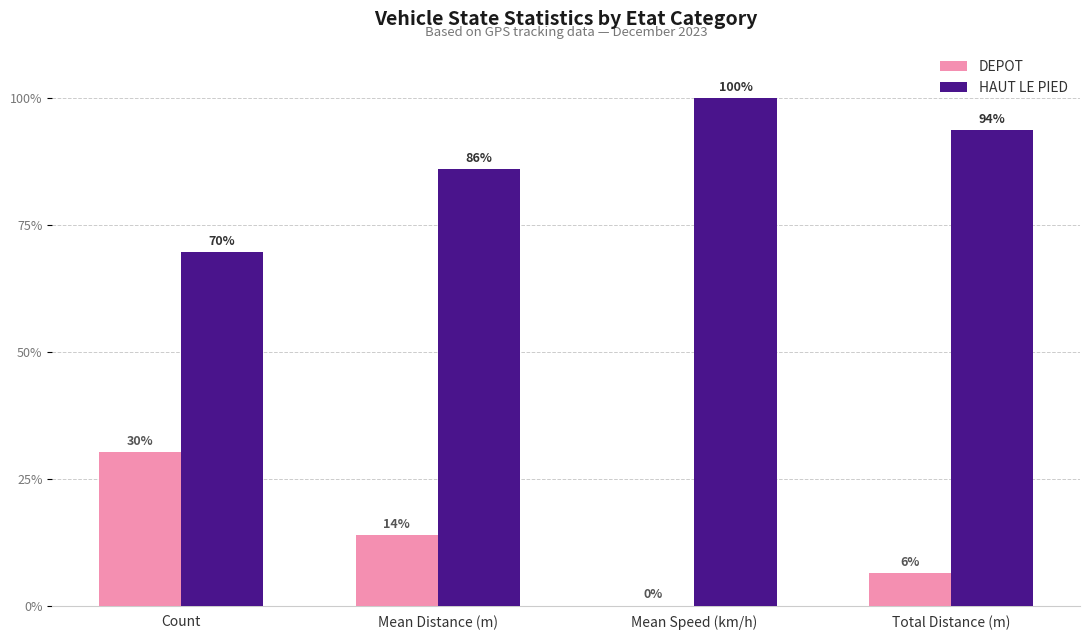

The value of HAUT LE PIED at Count is 69.7. True or false?

True